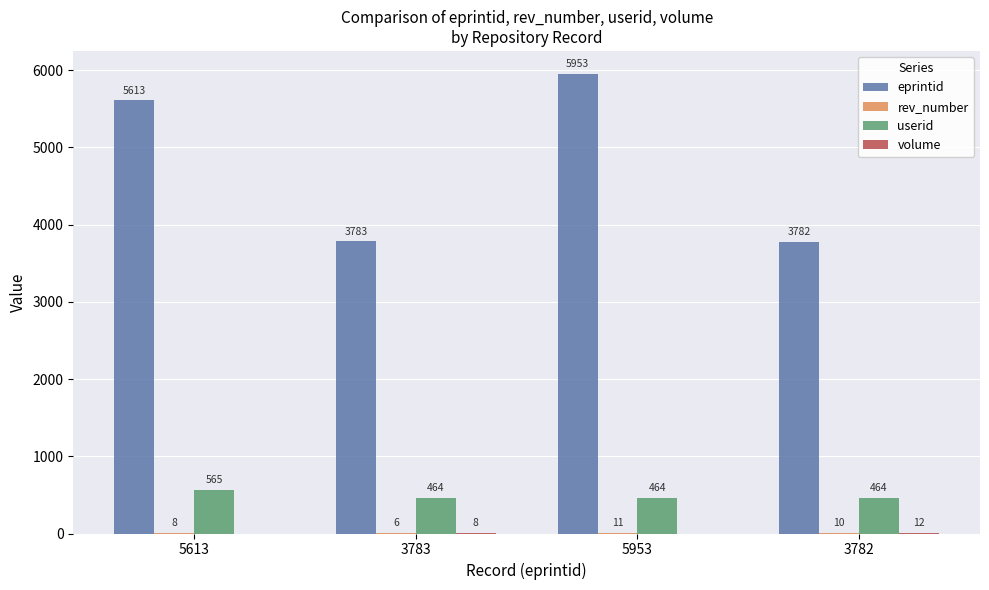

What is the total value across all series at 3782?

4268